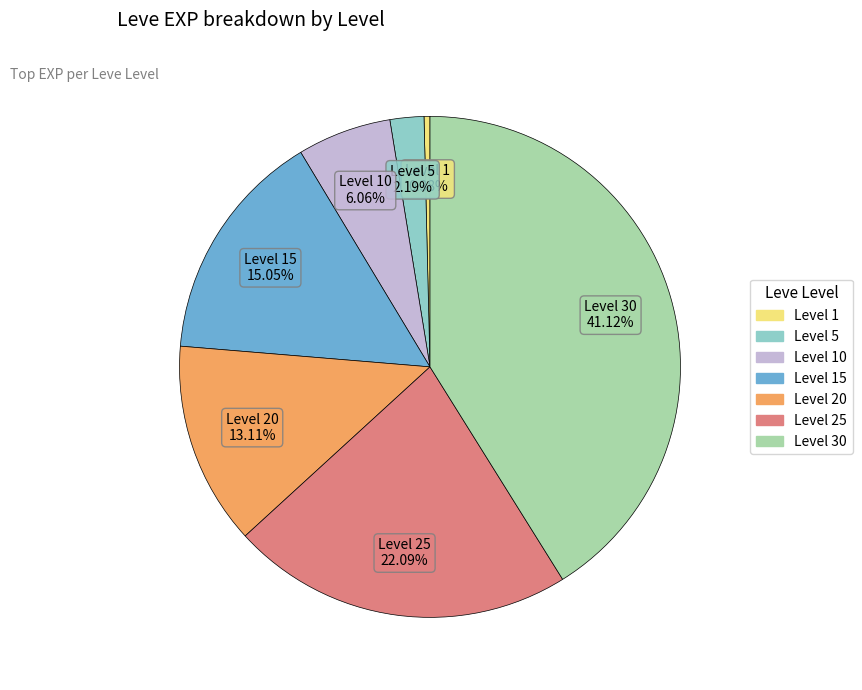

Does any single category account for the majority?

No